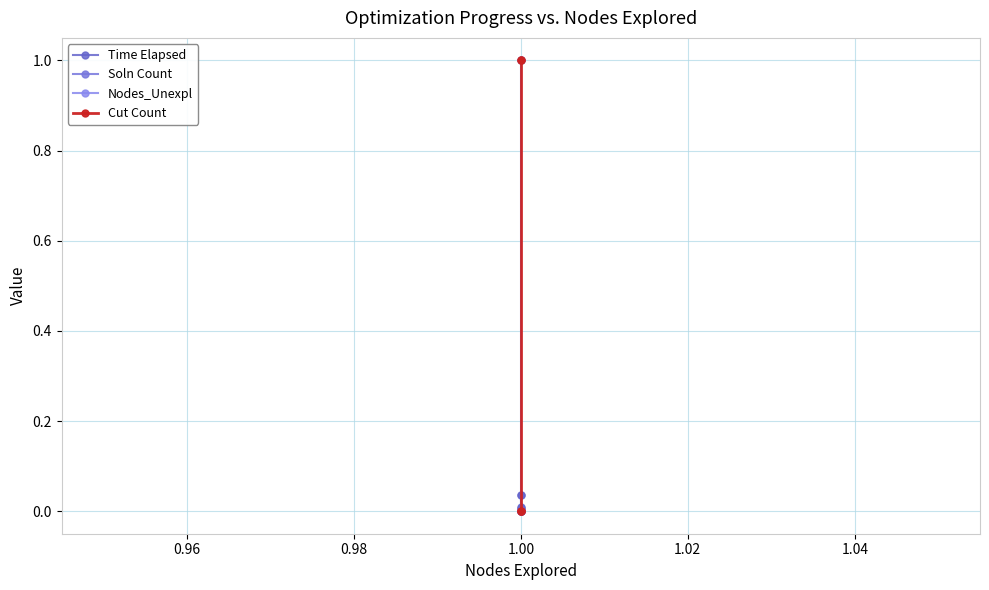

The Time Elapsed series shows 0.0 at 1.00. True or false?

False